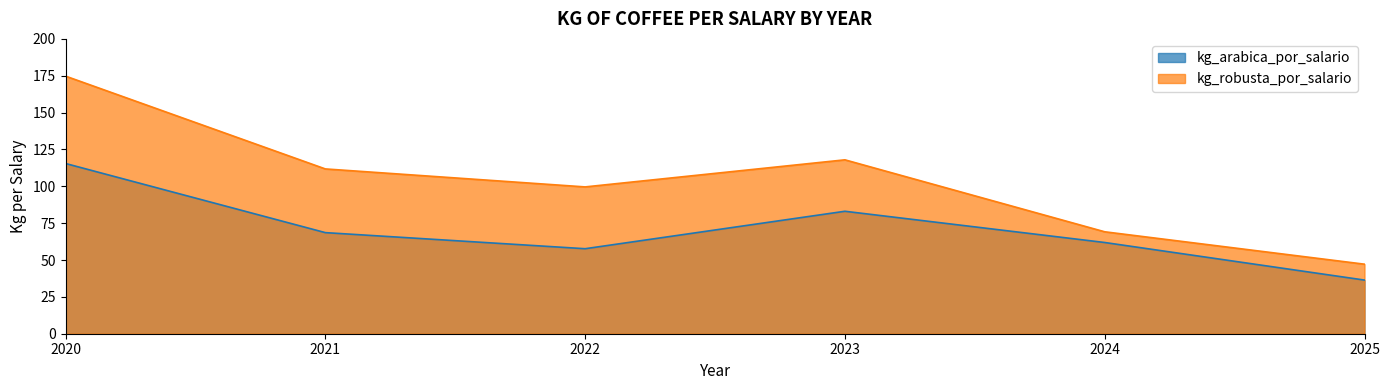

True or false: kg_arabica_por_salario and kg_robusta_por_salario intersect in this chart.

False